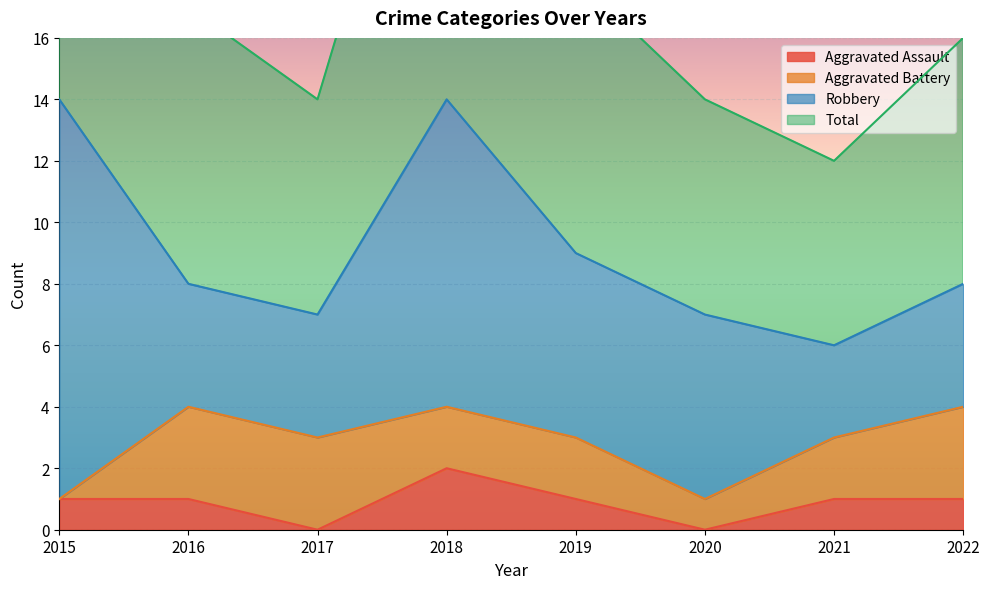

What is the greatest value displayed?

28